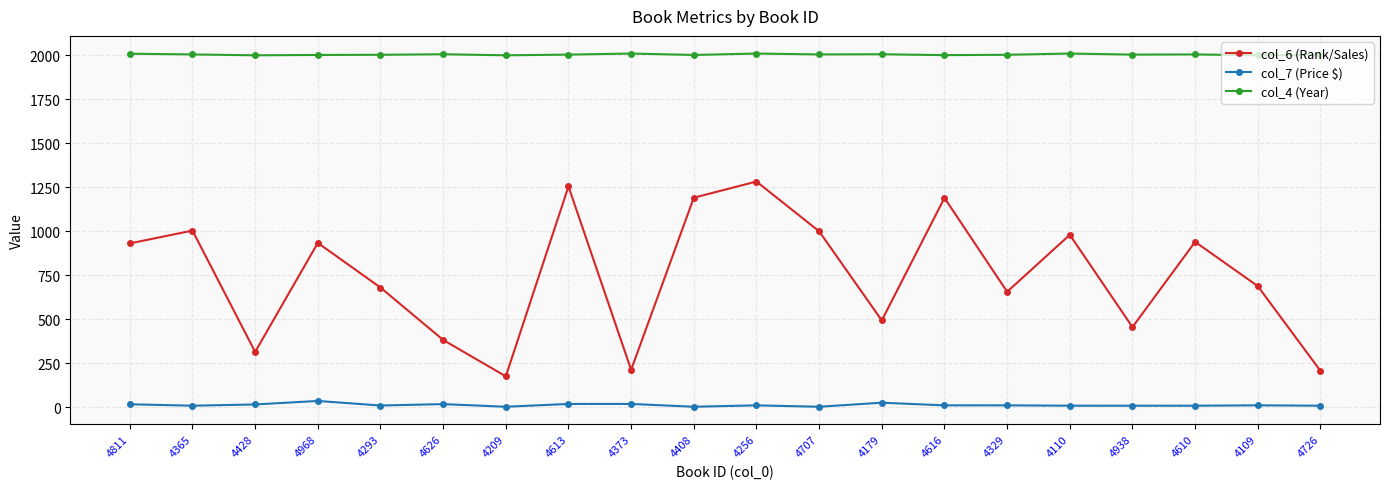

True or false: col_6 (Rank/Sales) and col_4 (Year) cross at least once.

False